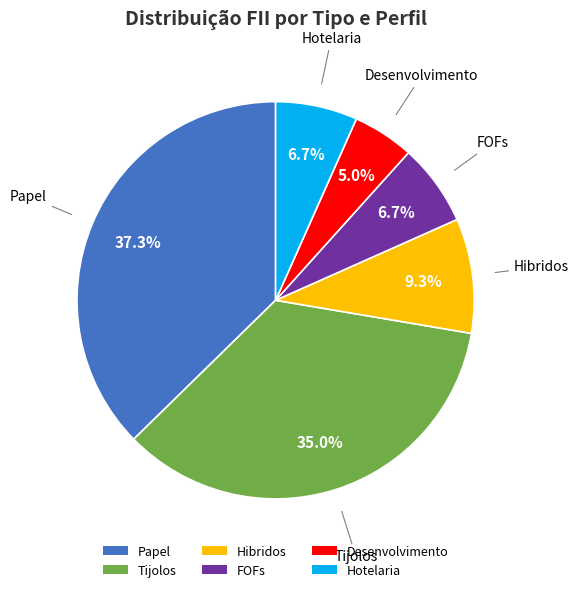

What percentage is the Tijolos slice, to the nearest percent?

35%